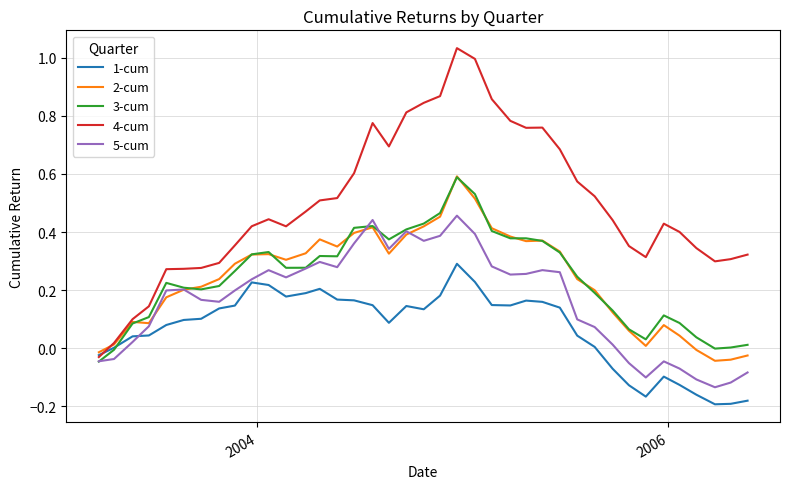

Which series has the largest total across all categories?

4-cum